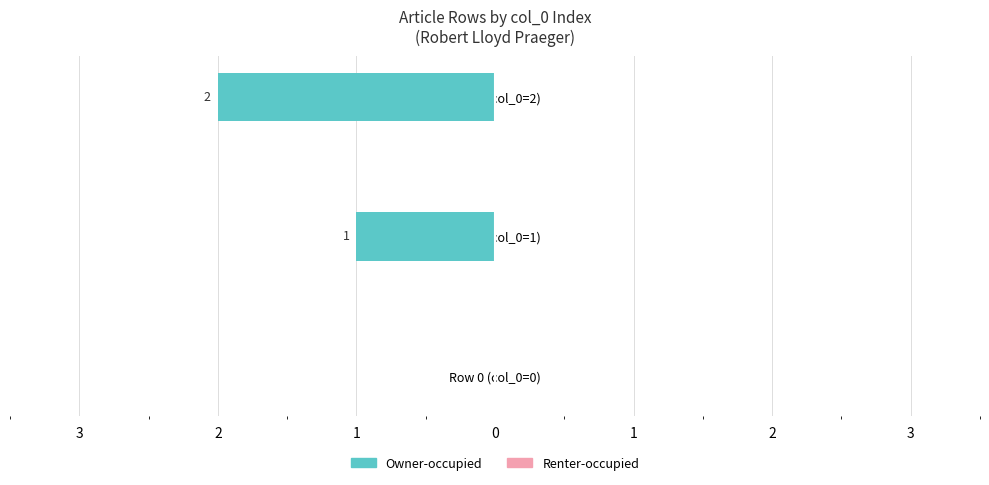

Are the bars horizontal?

Yes